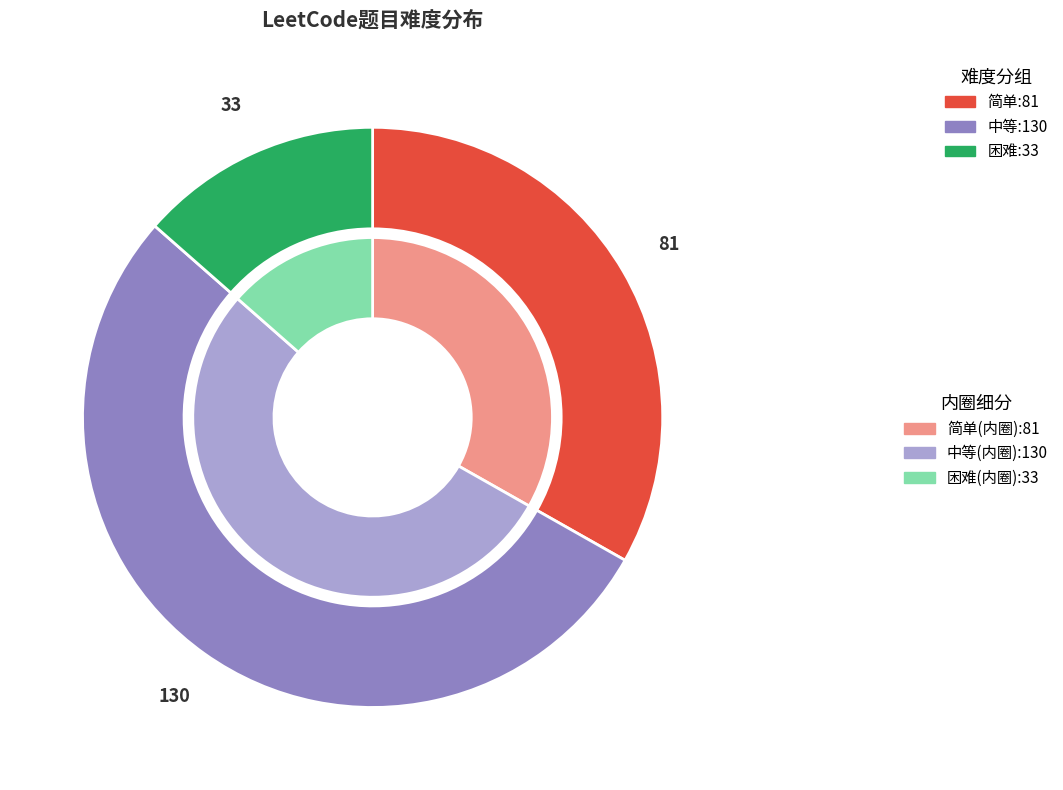

What percentage is NOT represented by 中等?

46.7%